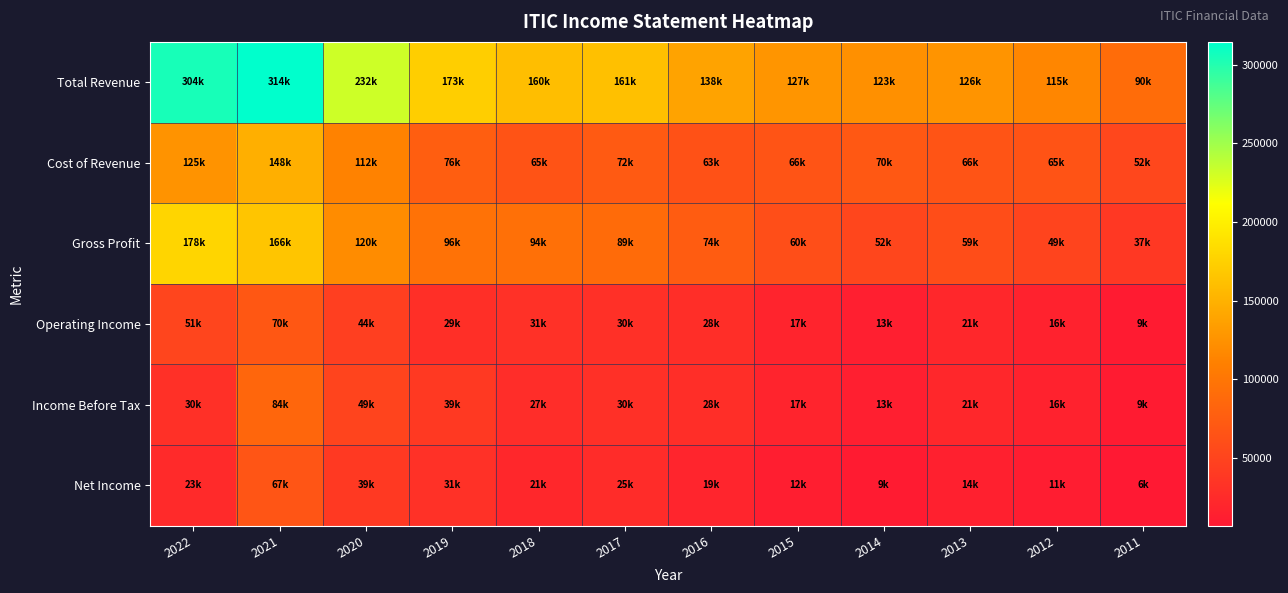

Which series changed the most between 2021 and 2011?

Total Revenue